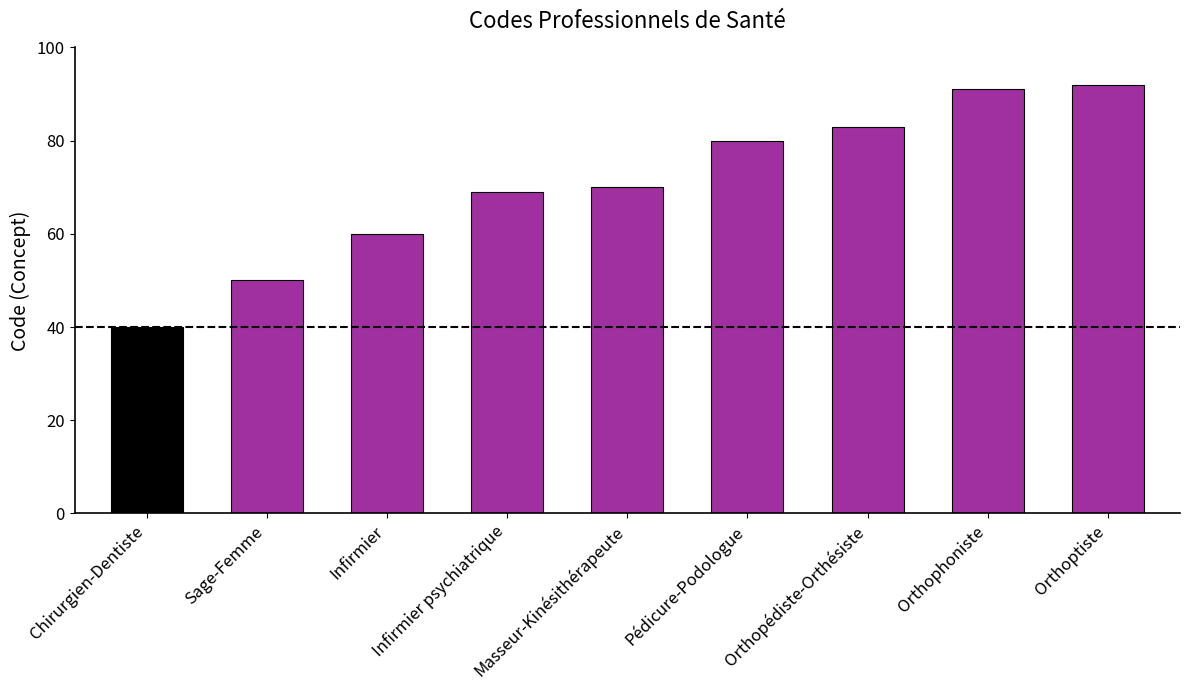

Which category has the highest value across all series?

Orthoptiste